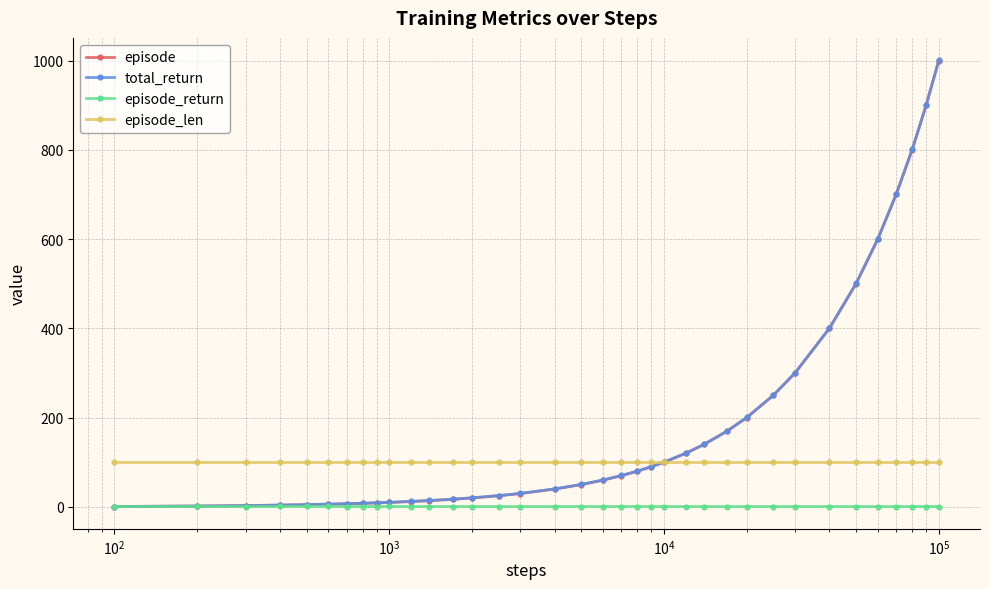

Which series has the largest range (max minus min)?

total_return